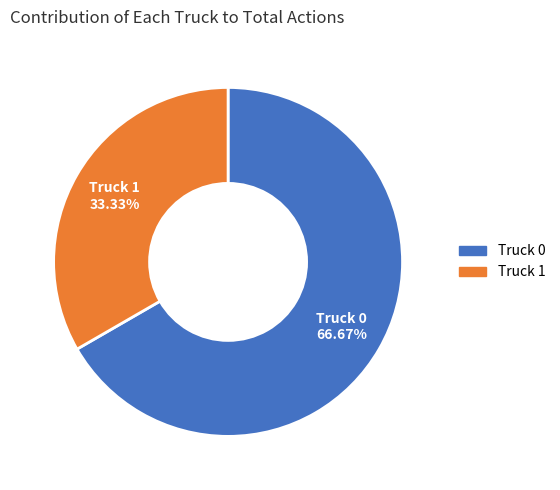

To the nearest percent, what is the combined percentage of Truck 0 and Truck 1?

100%